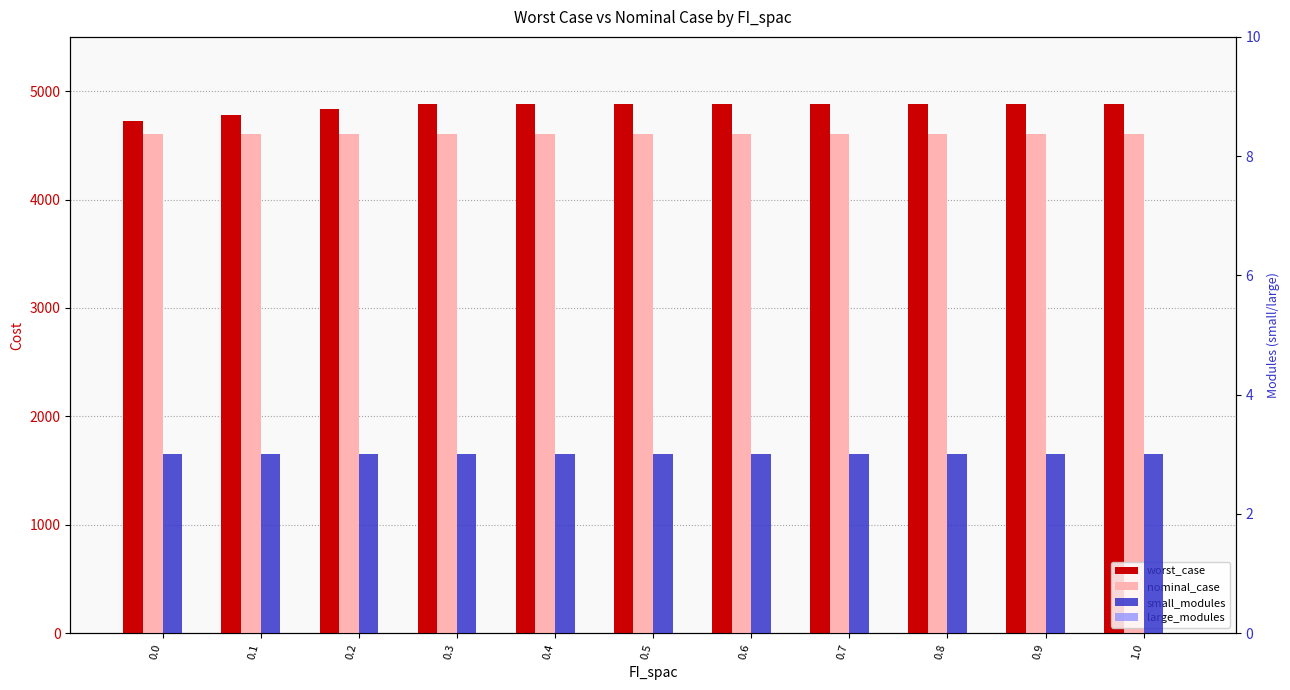

Reading left to right, transcribe all the data shown in this chart.

worst_case: 0.0=4724.3	0.1=4778.5	0.2=4834.1	0.3=4881.9	0.4=4881.9	0.5=4881.9	0.6=4881.9	0.7=4881.9	0.8=4881.9	0.9=4881.9	1.0=4881.9
nominal_case: 0.0=4602.9	0.1=4602.9	0.2=4602.9	0.3=4602.9	0.4=4602.9	0.5=4602.9	0.6=4602.9	0.7=4602.9	0.8=4602.9	0.9=4602.9	1.0=4602.9
small_modules: 0.0=3.0	0.1=3.0	0.2=3.0	0.3=3.0	0.4=3.0	0.5=3.0	0.6=3.0	0.7=3.0	0.8=3.0	0.9=3.0	1.0=3.0
large_modules: 0.0=0.0	0.1=0.0	0.2=0.0	0.3=0.0	0.4=0.0	0.5=0.0	0.6=0.0	0.7=0.0	0.8=0.0	0.9=0.0	1.0=0.0